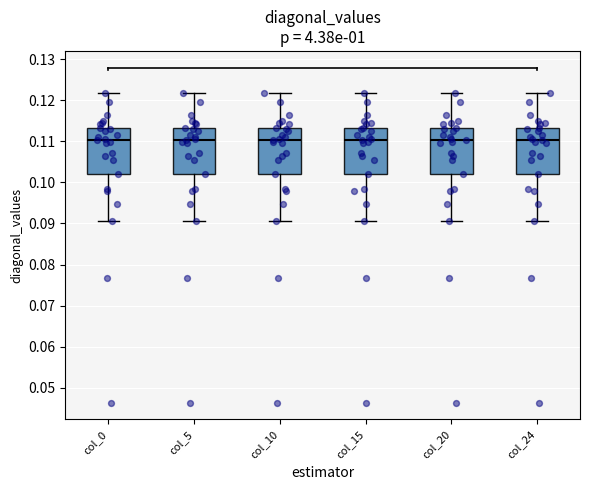

Reading left to right, read every box against the y-axis: the position of its median line, the range the box covers, and the ends of its whiskers. The values are not printed on the chart, so give them approximately, as read against the axis.

col_0: median 0.110, box 0.102 to 0.113, whiskers 0.091 to 0.122
col_5: median 0.110, box 0.102 to 0.113, whiskers 0.091 to 0.122
col_10: median 0.110, box 0.102 to 0.113, whiskers 0.091 to 0.122
col_15: median 0.110, box 0.102 to 0.113, whiskers 0.091 to 0.122
col_20: median 0.110, box 0.102 to 0.113, whiskers 0.091 to 0.122
col_24: median 0.110, box 0.102 to 0.113, whiskers 0.091 to 0.122